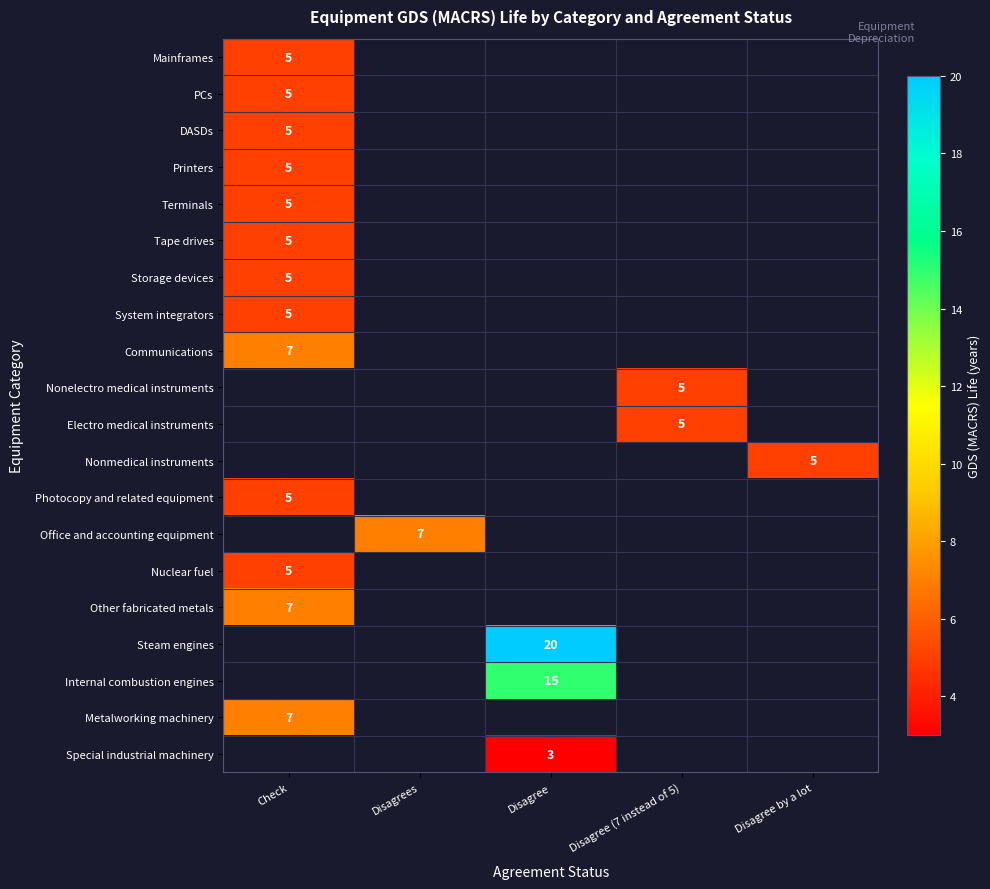

The value of Metalworking machinery at Check is 1.6. True or false?

False